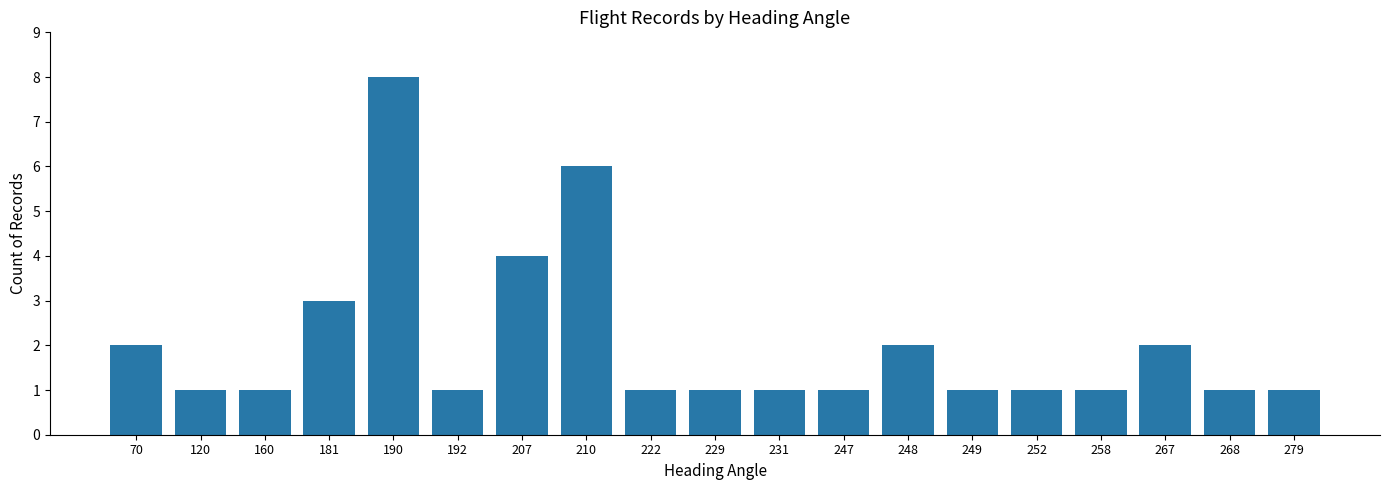

What is the sum of all values?

39